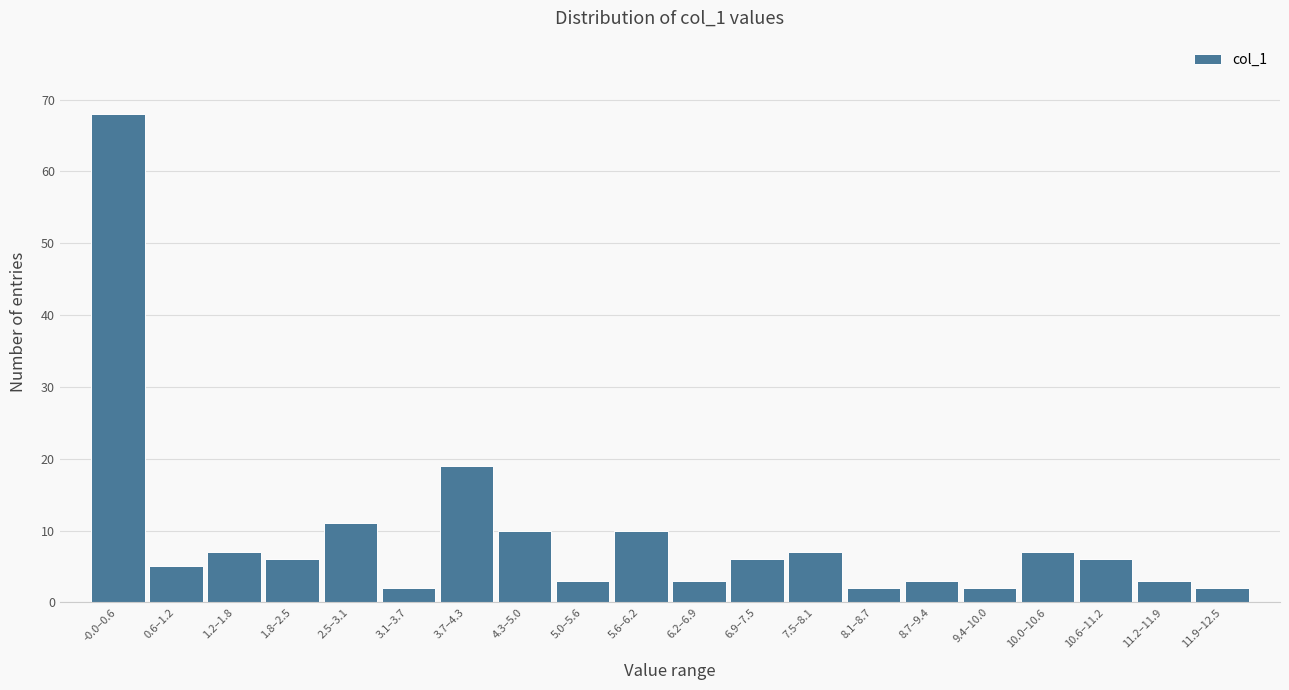

Reading left to right, what are all the values shown in this chart?

68	5	7	6	11	2	19	10	3	10	3	6	7	2	3	2	7	6	3	2